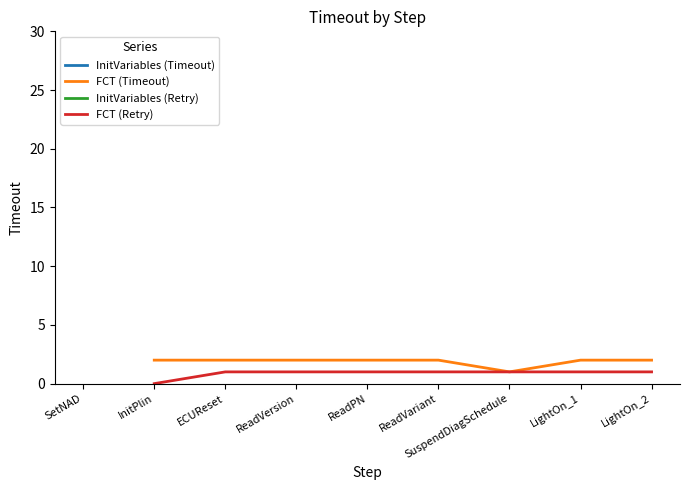

How many lines are shown in the chart?

2